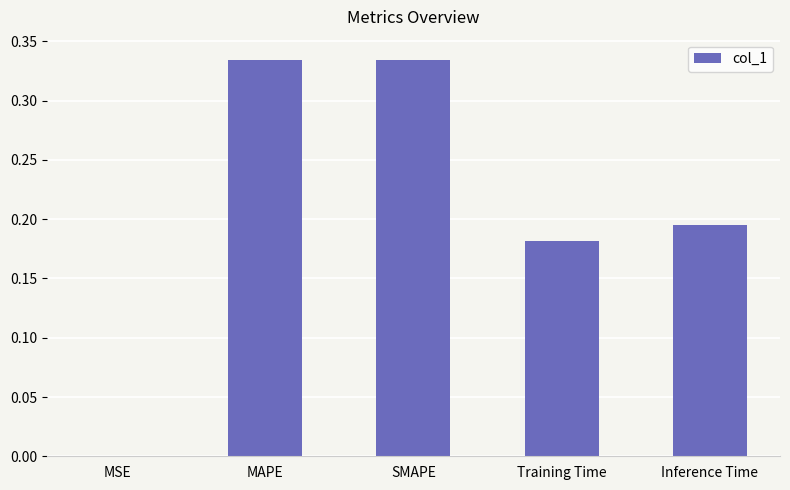

What is the sum of the values at Training Time and MAPE?

0.5